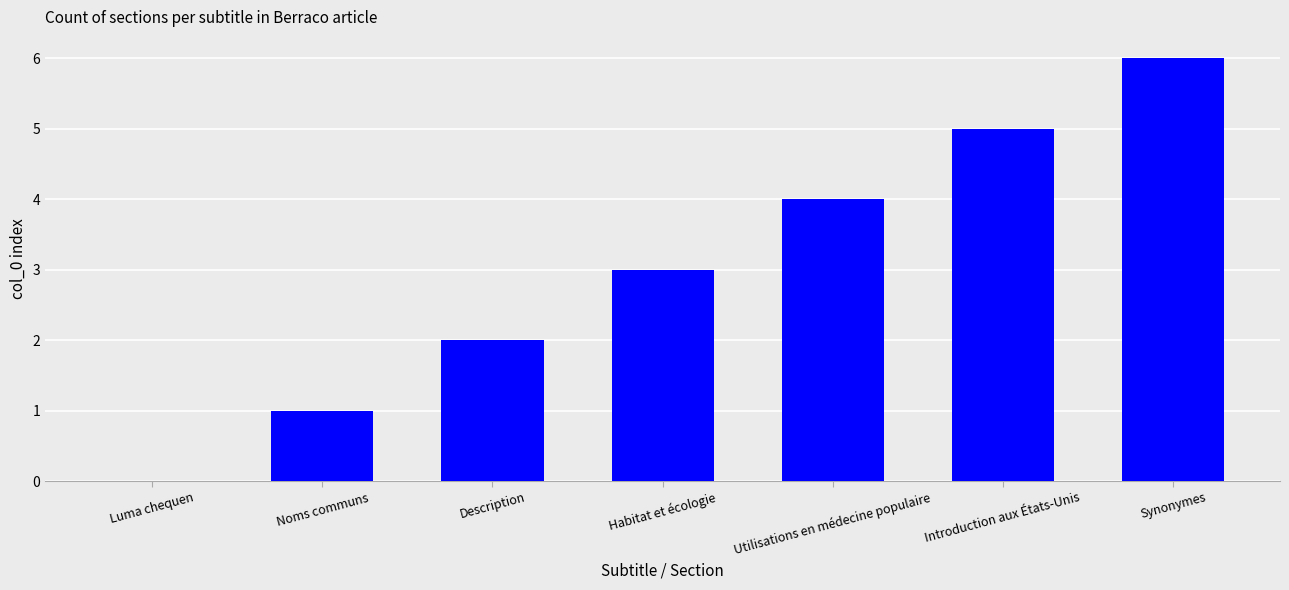

How many positive values are there?

6